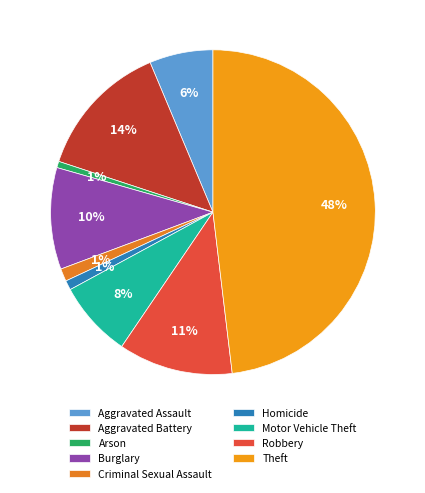

What percentage do Criminal Sexual Assault and Homicide together represent?

2.2%